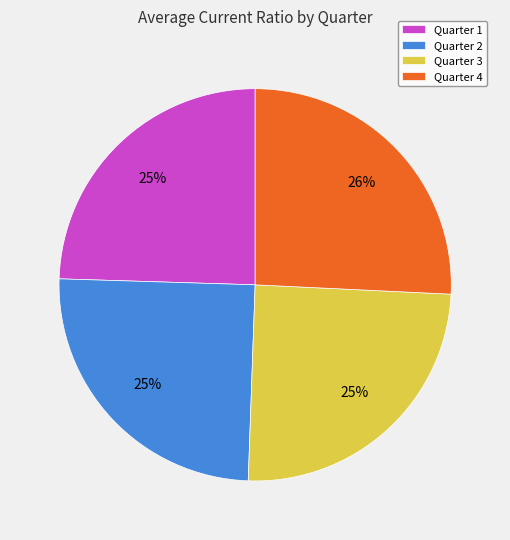

True or false: Quarter 3 accounts for 37% of the total.

False